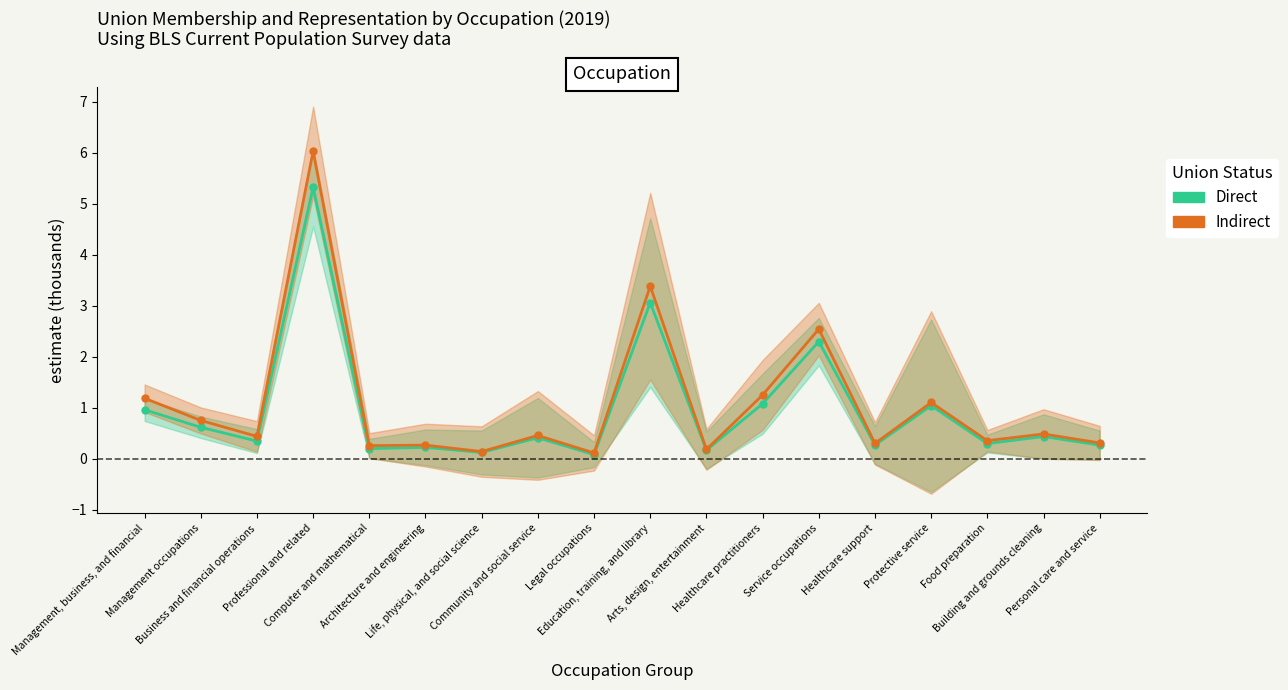

Which series has the largest total across all categories?

Indirect (Represented, thousands)